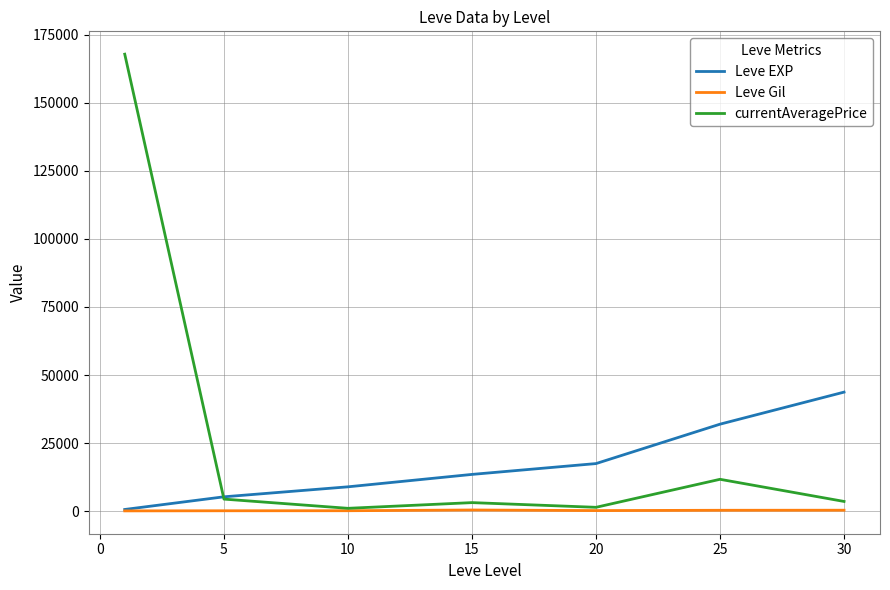

List the series in order of their peak value, highest first.

currentAveragePrice, Leve EXP, Leve Gil